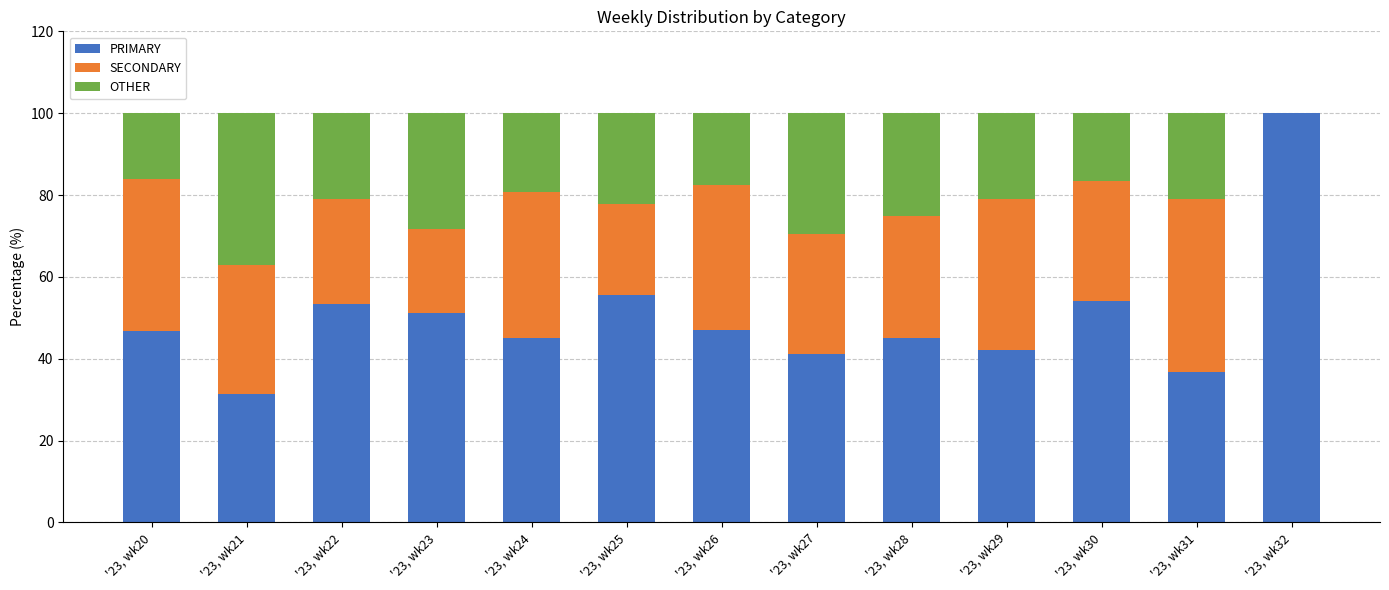

Which category has the highest value in the PRIMARY series?

'23, wk32